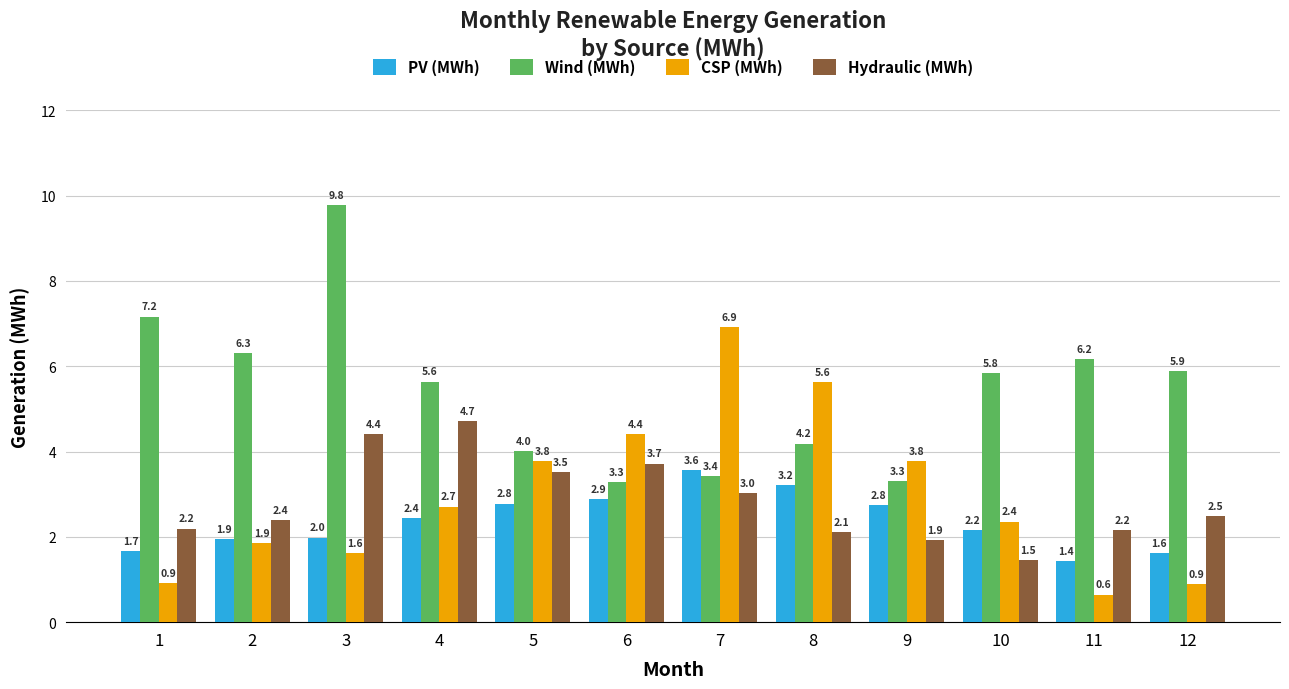

Are the bars grouped side by side (vs. stacked)?

Yes